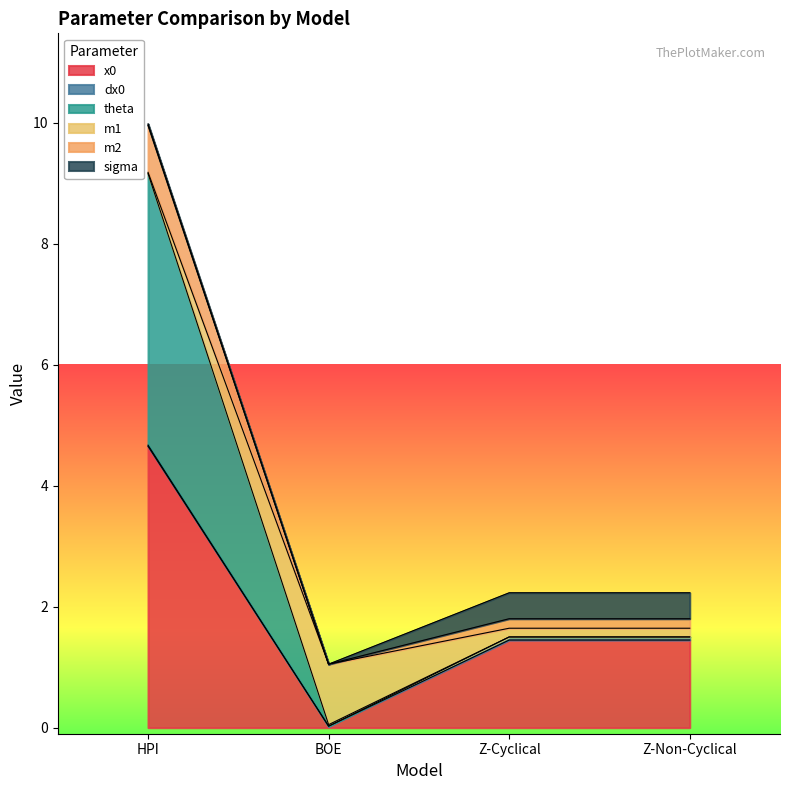

Does the chart display data point markers on the line(s)?

No